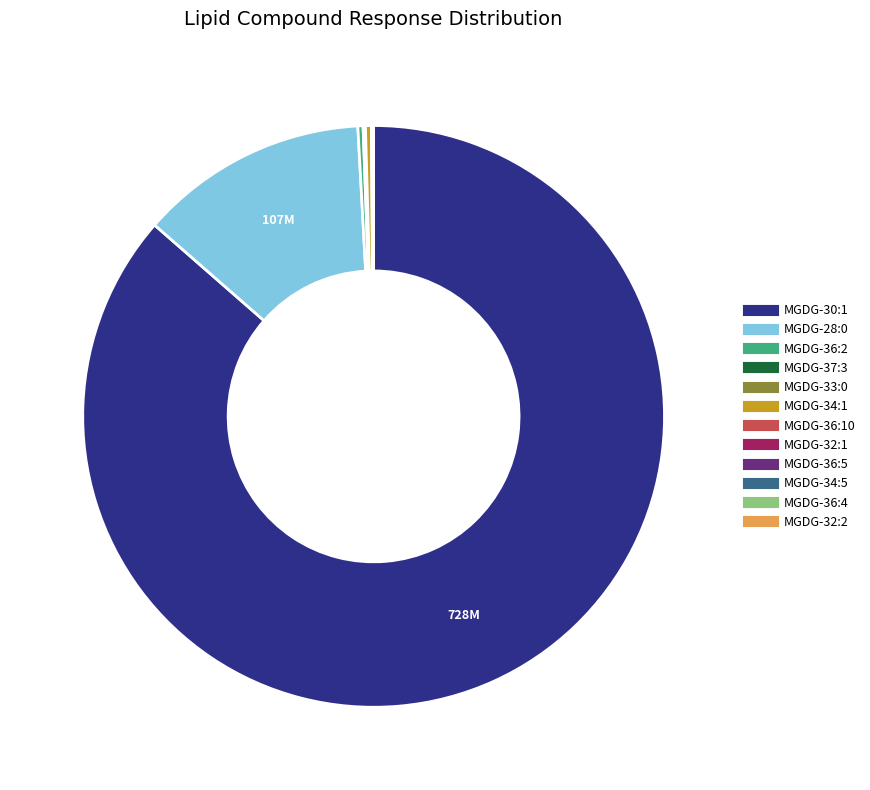

Does any single category account for the majority?

Yes